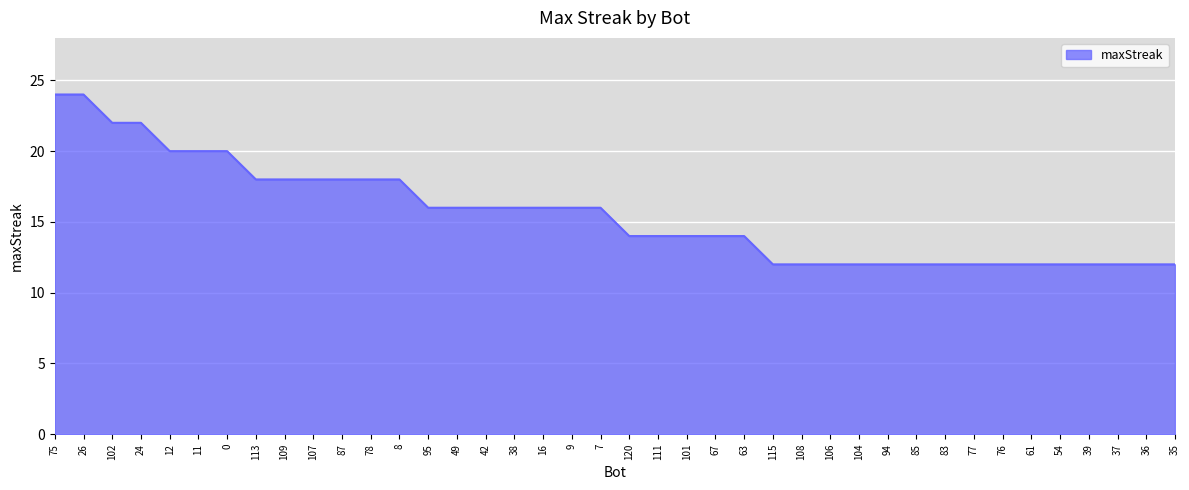

Is it true that the value at 120 is 6?

False